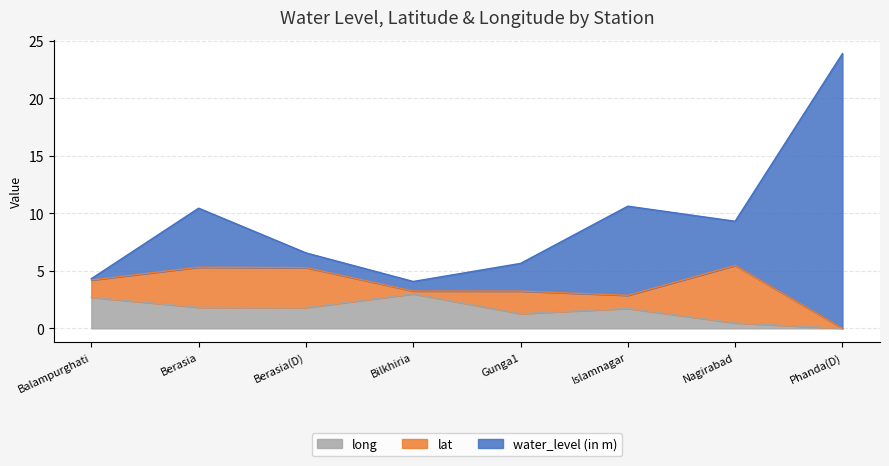

How many lines are shown in the chart?

3